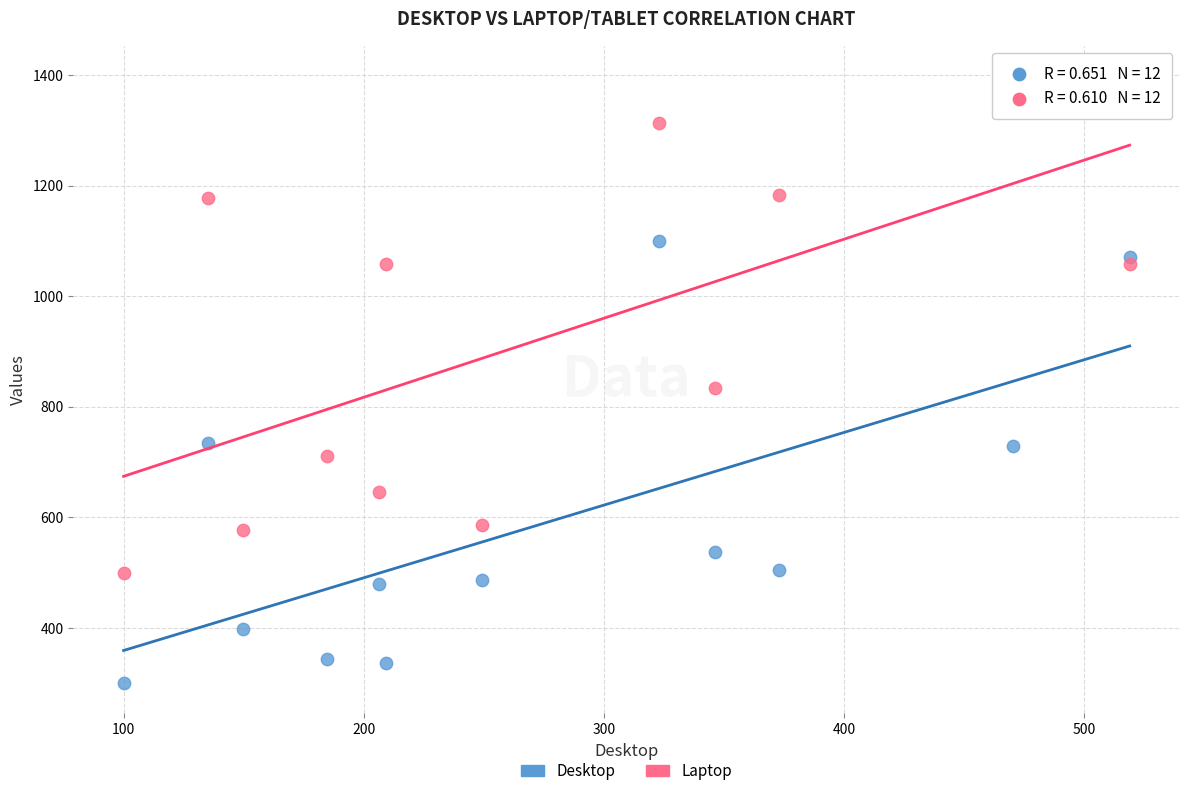

Across all data points, what is the range of X values (max minus min)?

418.9